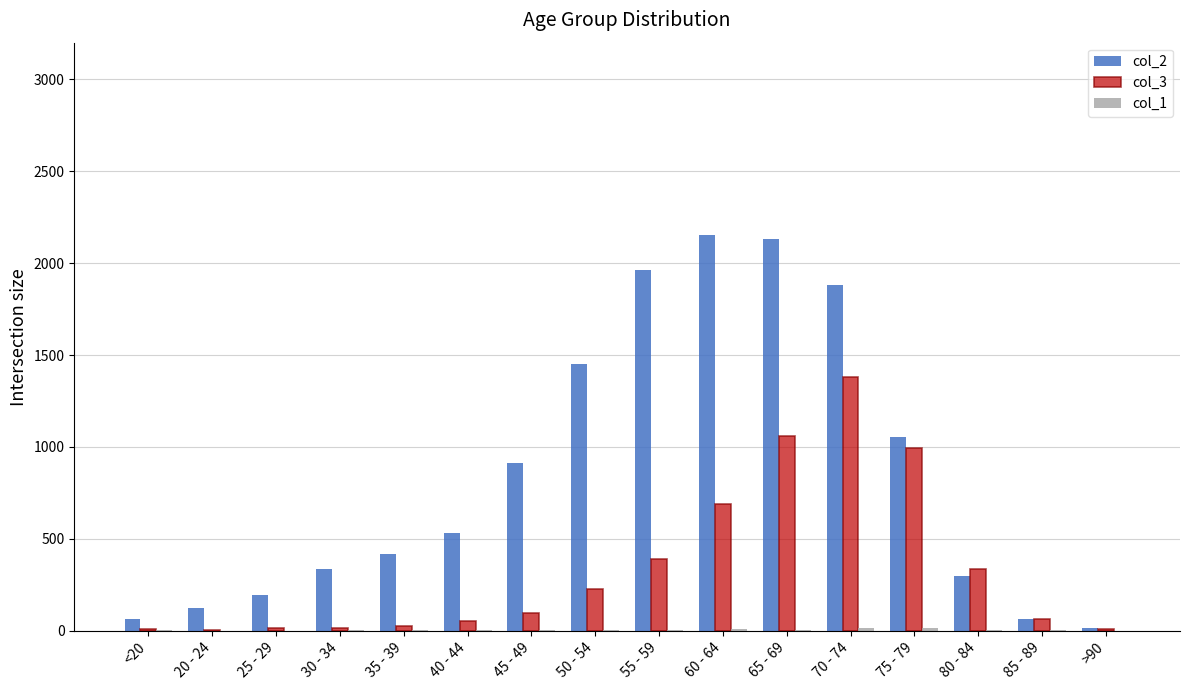

What is the greatest value displayed?

2151